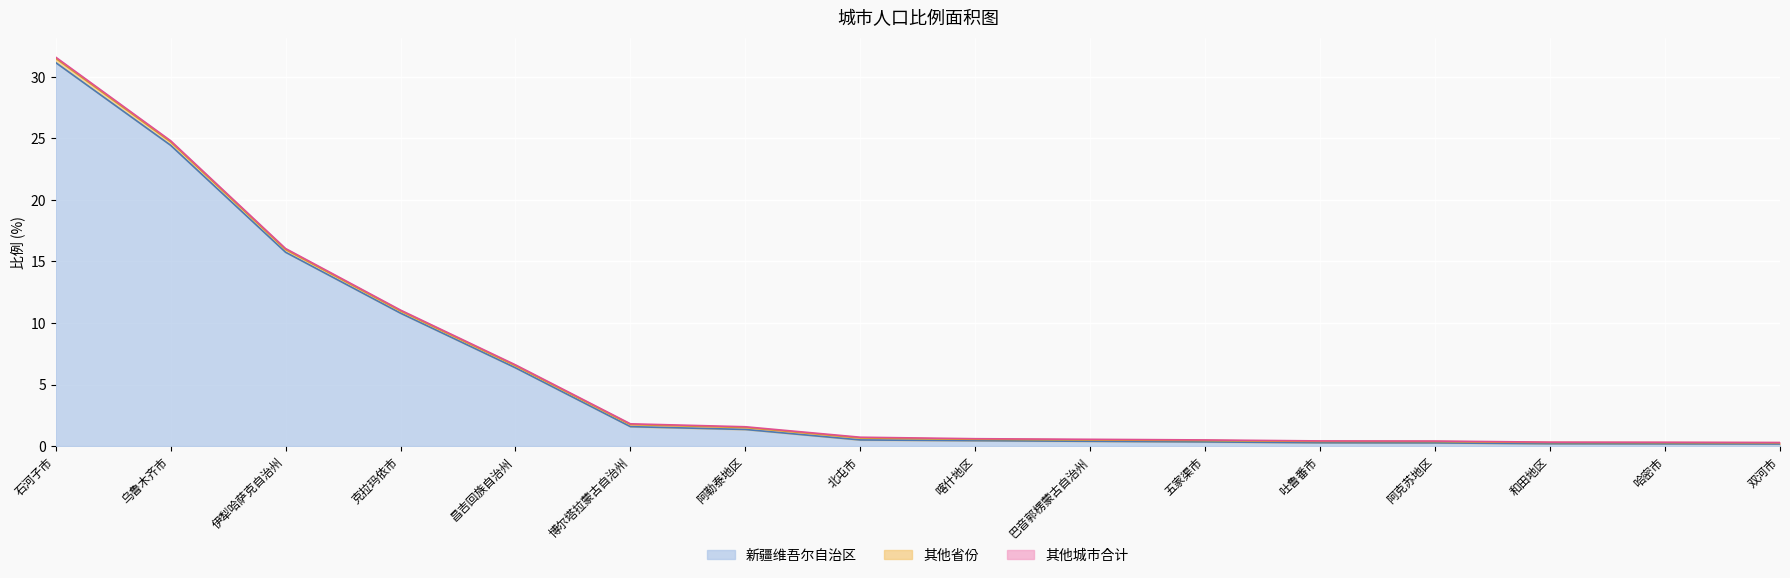

How many lines are shown in the chart?

3